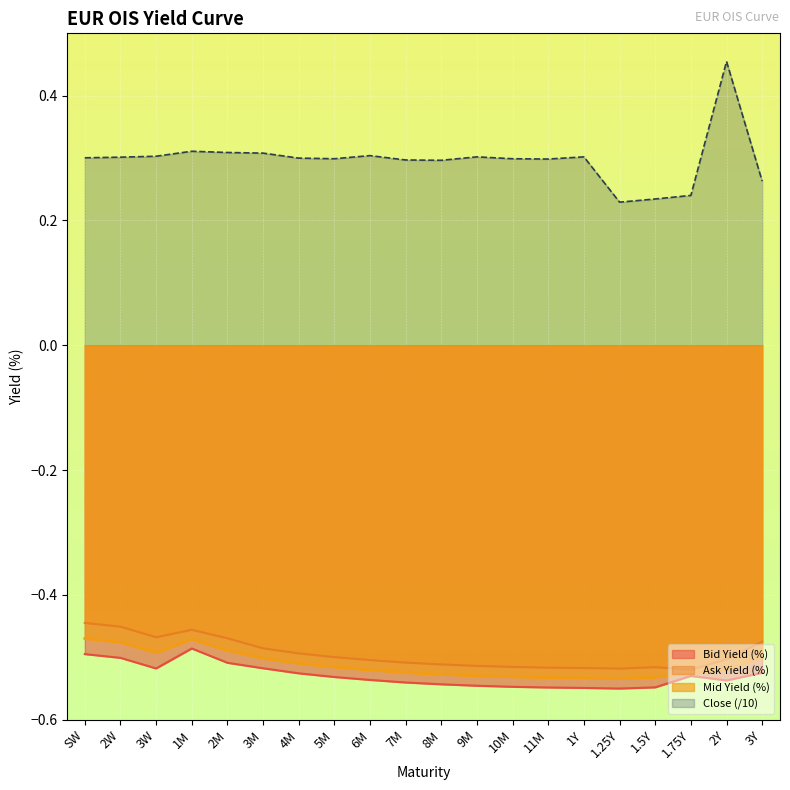

What is the total value across all series at 2M?

-1.2